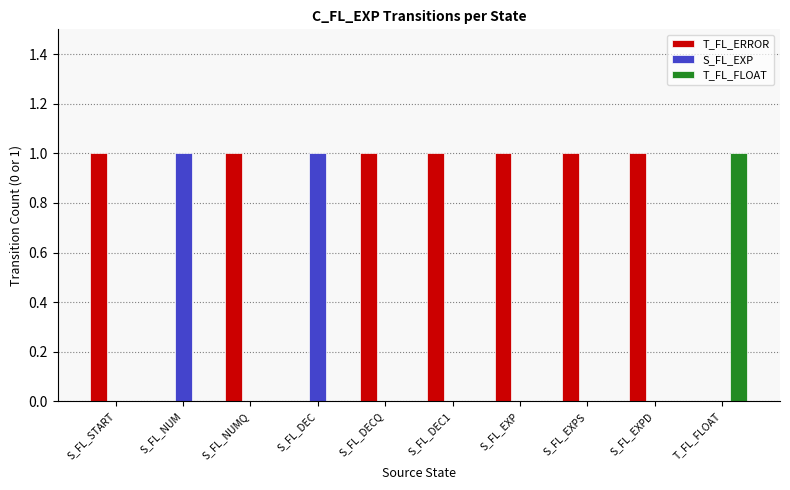

Count the T_FL_ERROR values in the range 0 to 1.

10